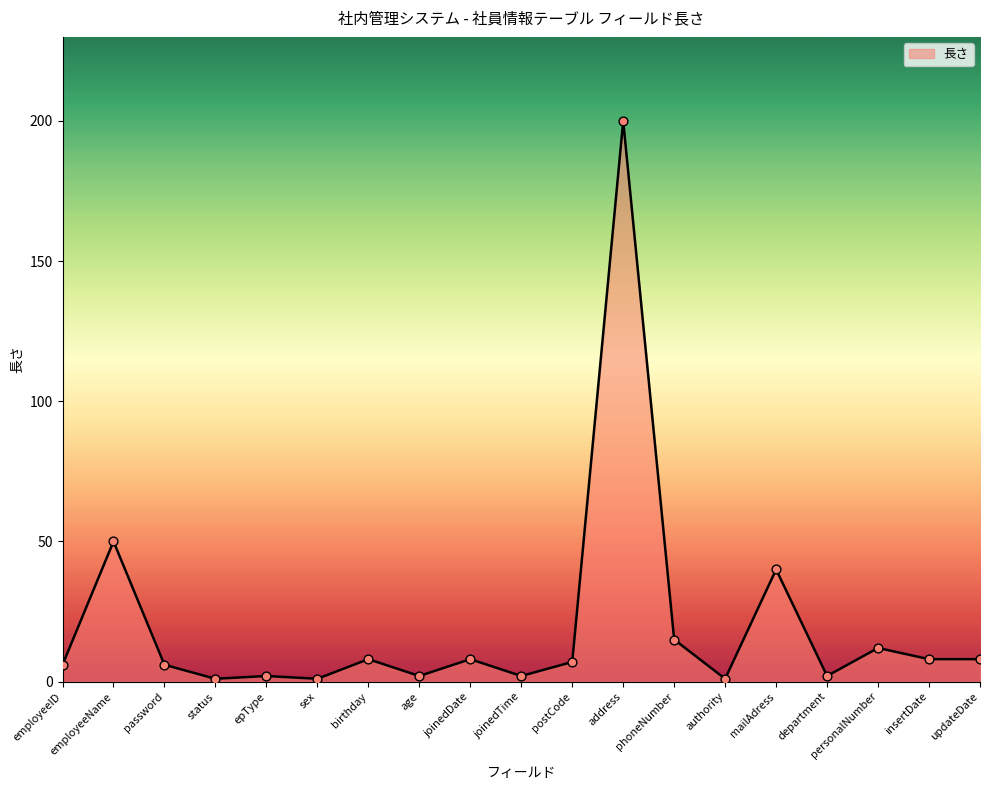

What is the change in value from employeeName to updateDate?

-42